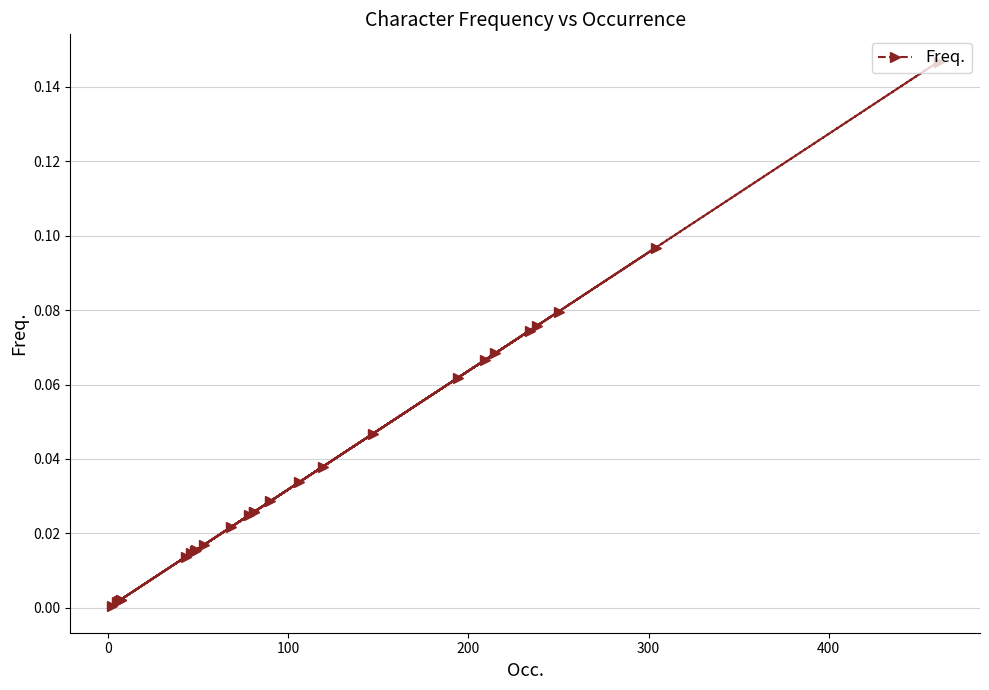

True or false: the data has more than 0 interior local peaks.

True